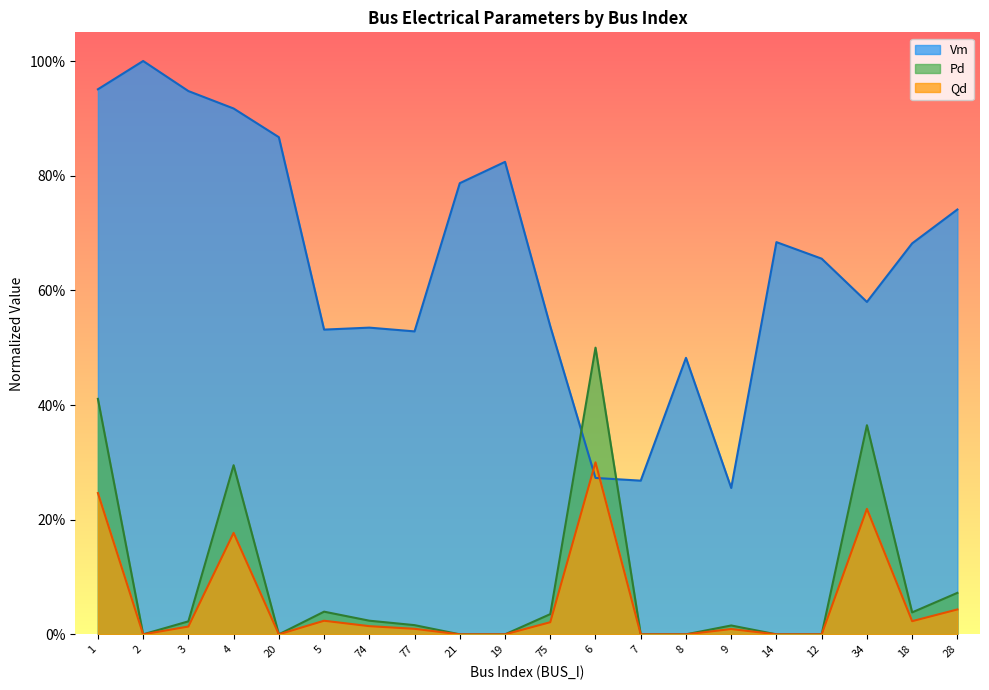

Which series has the largest total across all categories?

Vm